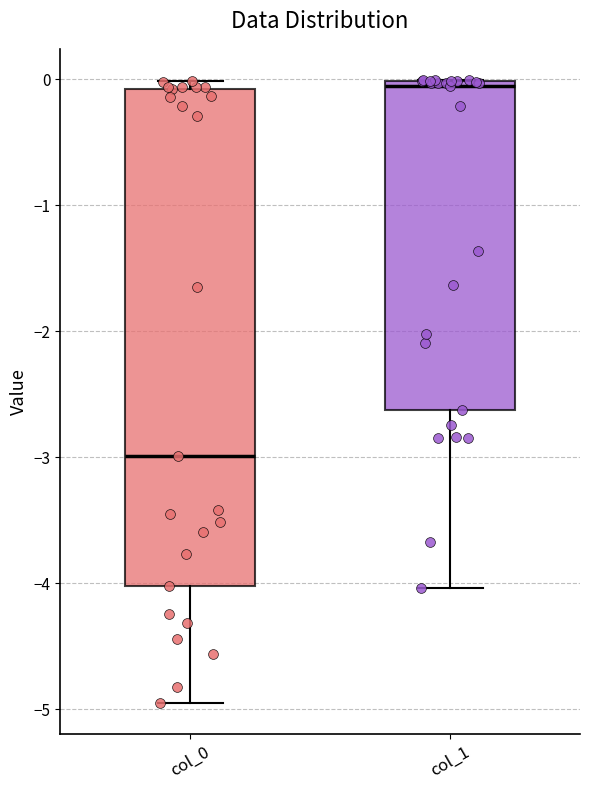

Which box is the tallest, from its lower edge to its upper edge?

col_0